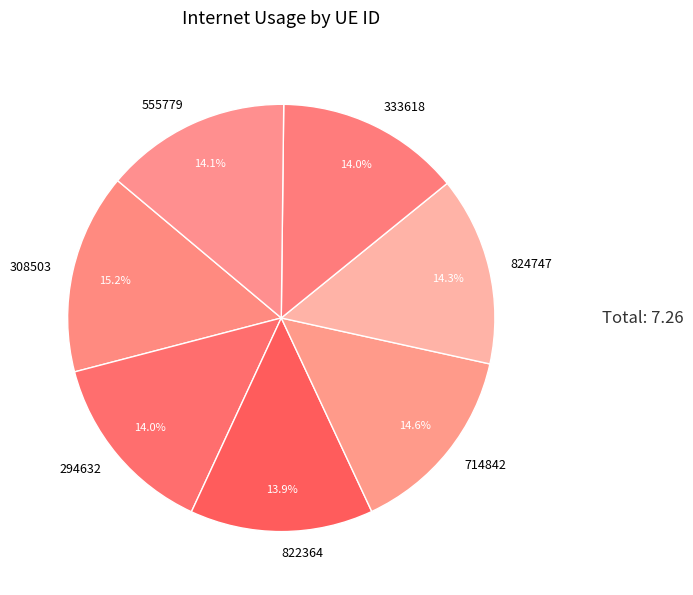

Which slice is the largest?

308503